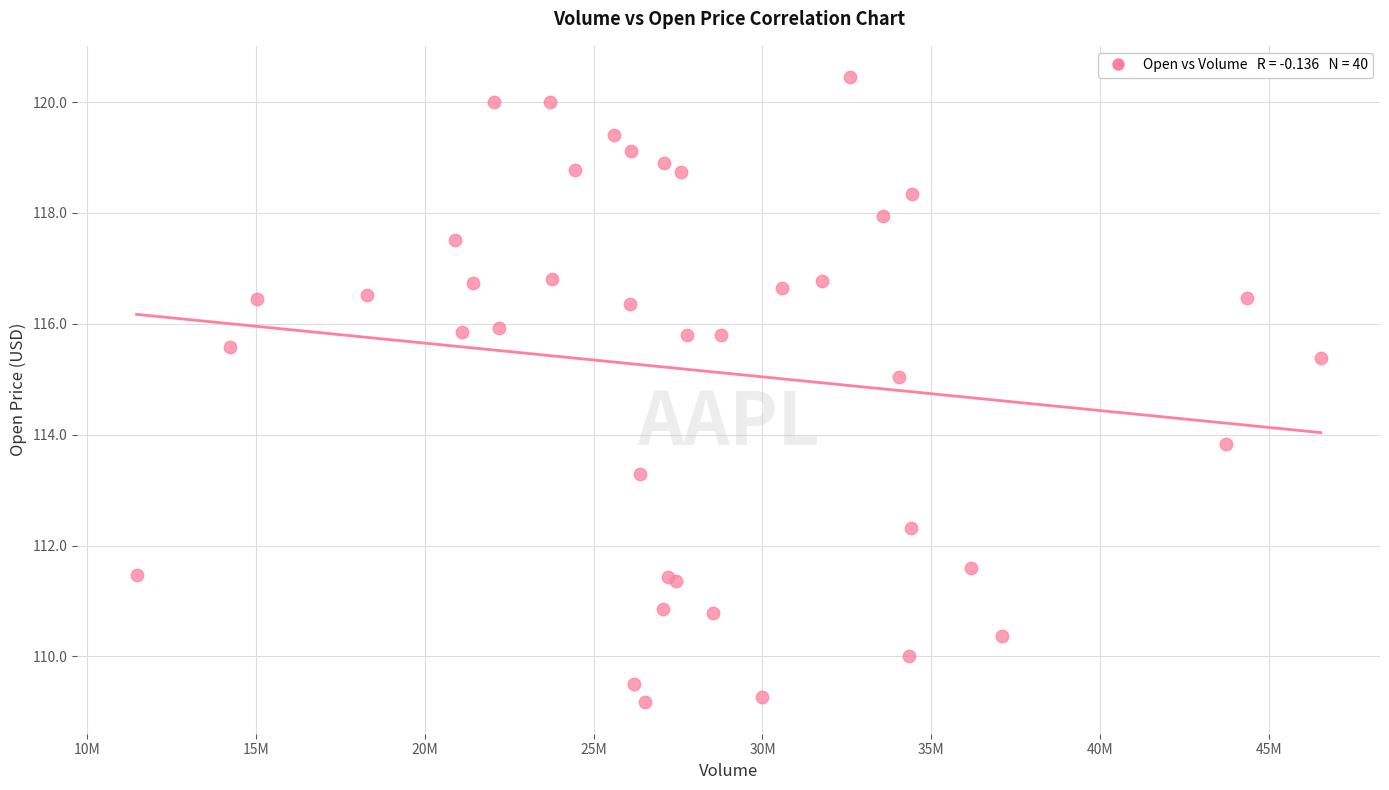

What Y value in the scatter plot is closest to 114?

113.8